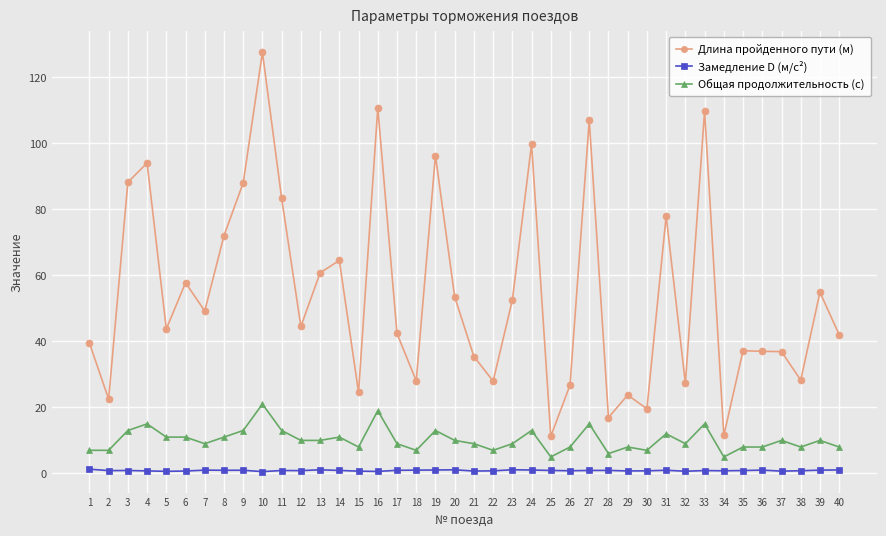

What is the sum of all Общая продолжительность (с) values?

408.0